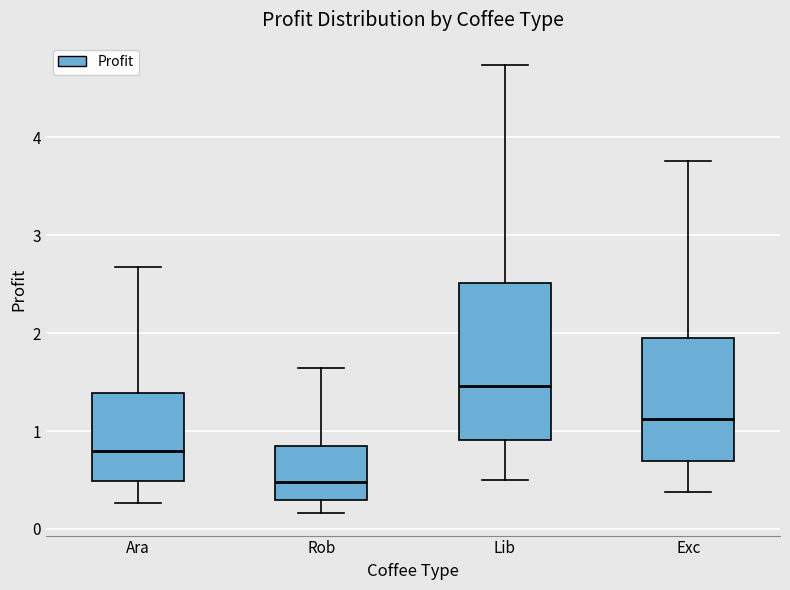

Where is the lower edge of the box for Lib on the y-axis? The values are not printed on the chart, so give them approximately, as read against the axis.

0.9